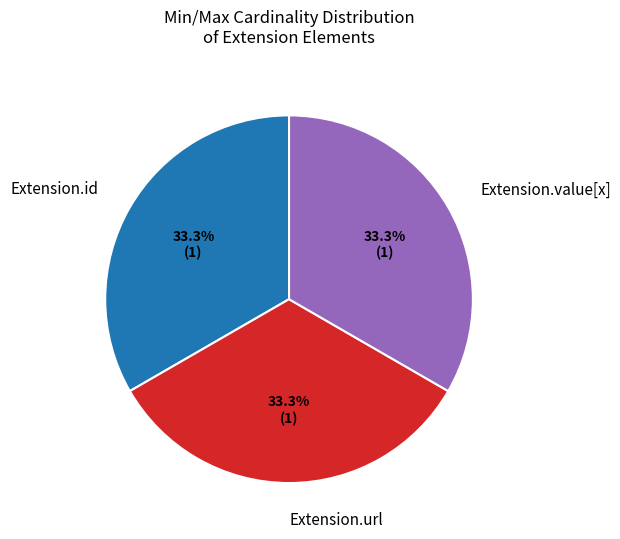

The Extension.id slice represents 1% of the pie. True or false?

False